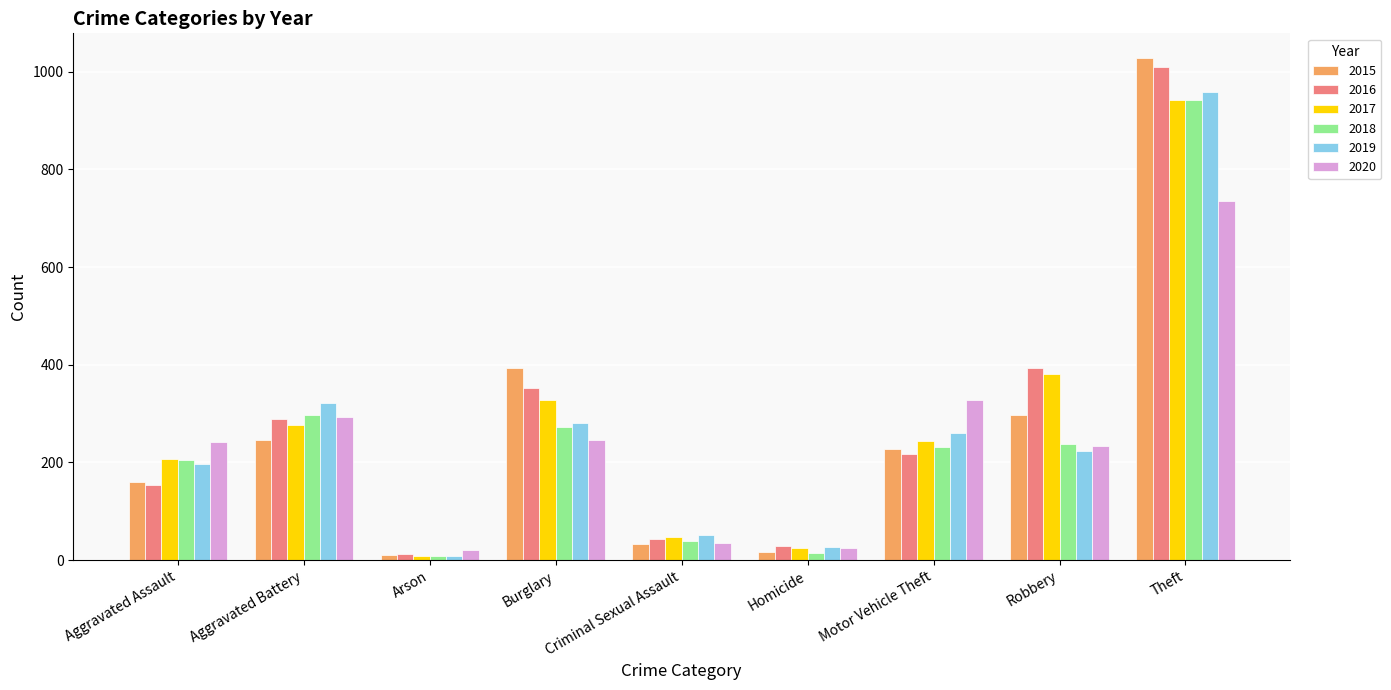

The value of 2016 at Motor Vehicle Theft is 351. True or false?

False